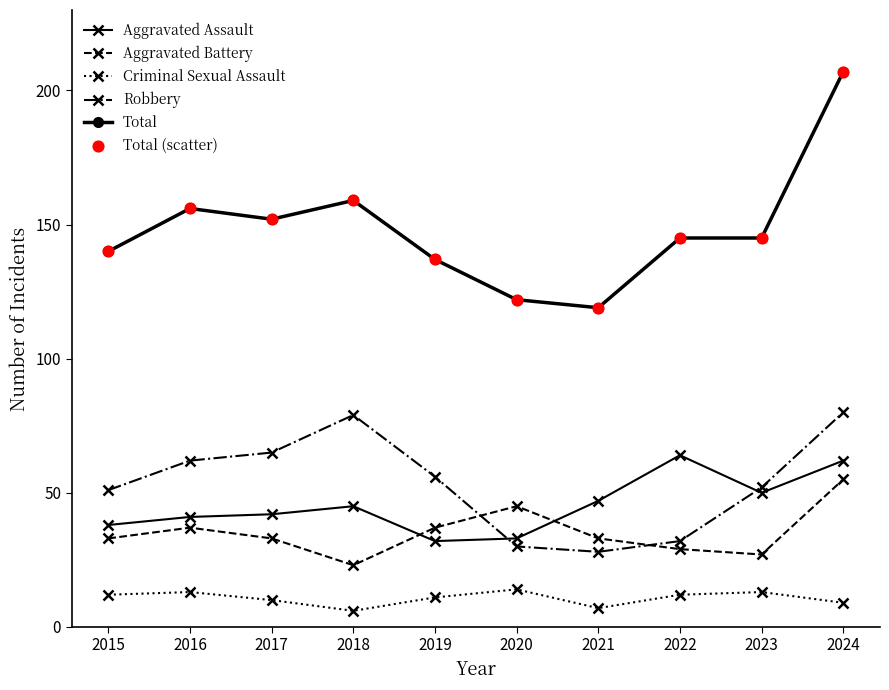

Between 2017 and 2024, which series saw the biggest shift?

Total